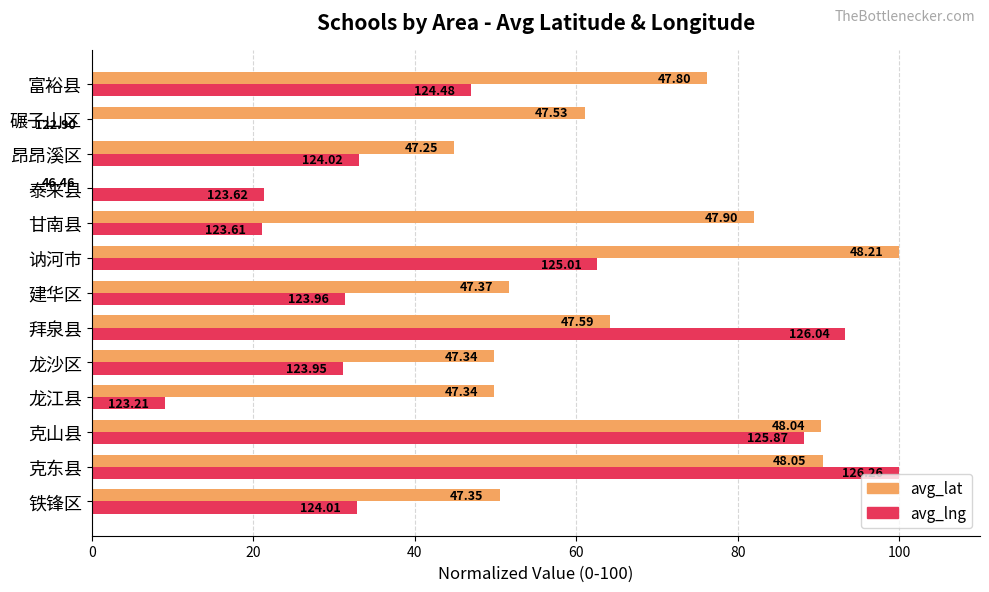

What are all the series names shown in the legend?

avg_lat, avg_lng